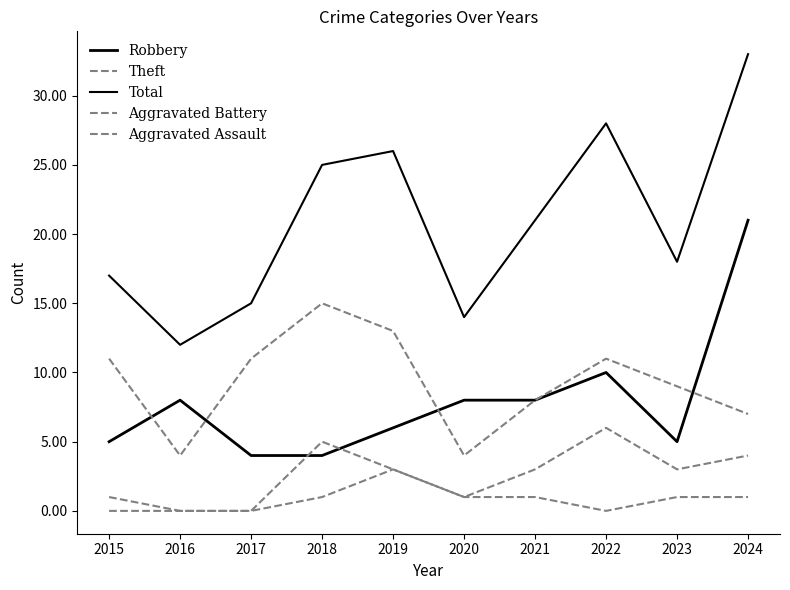

How many interior local valleys does the Total series have?

3